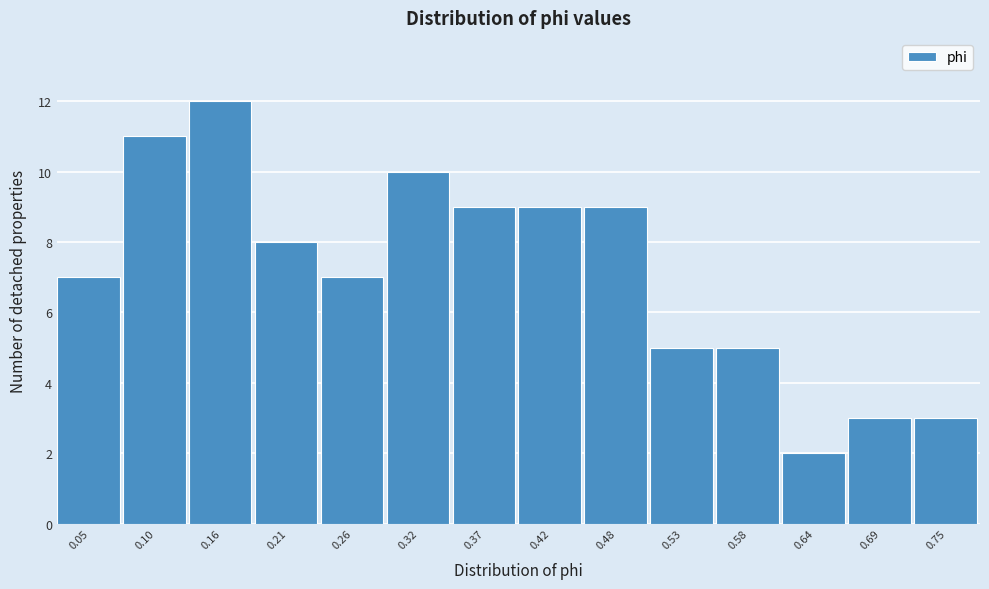

Over which range of the x-axis is the bar tallest?

0.13 to 0.18